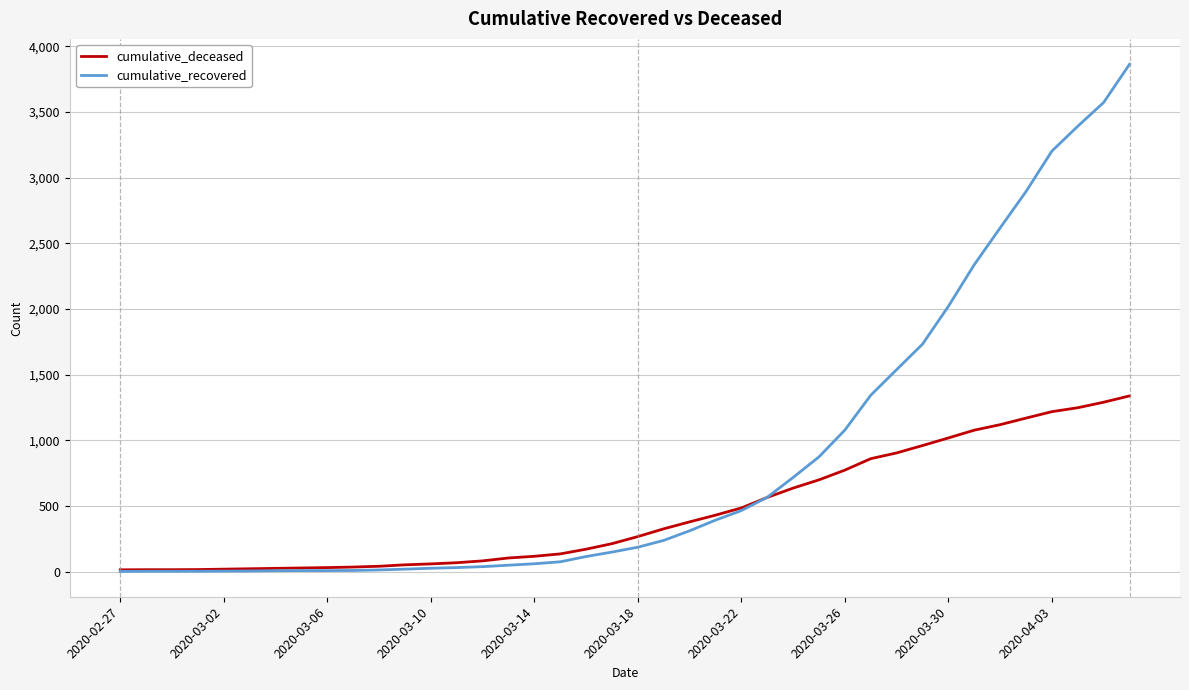

True or false: cumulative_recovered and cumulative_deceased cross at least once.

True